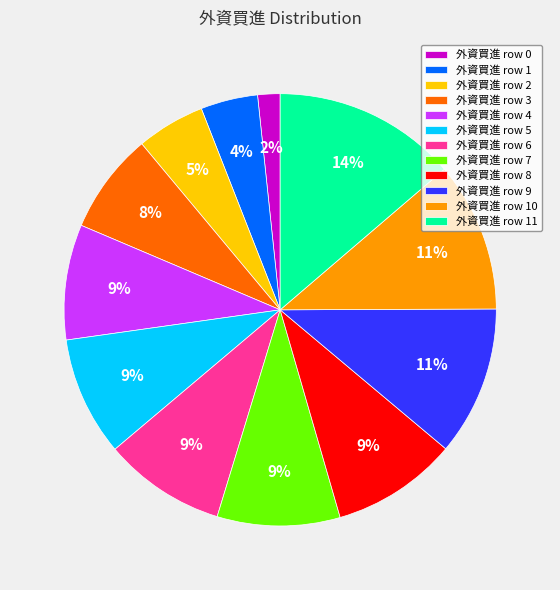

Is the sum of 外資買進 row 1 and 外資買進 row 0 greater than half?

No